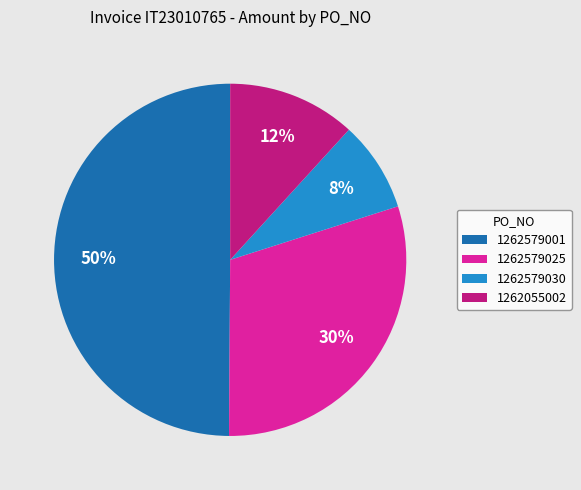

Is it true that 1262055002 is 2% of the pie?

False